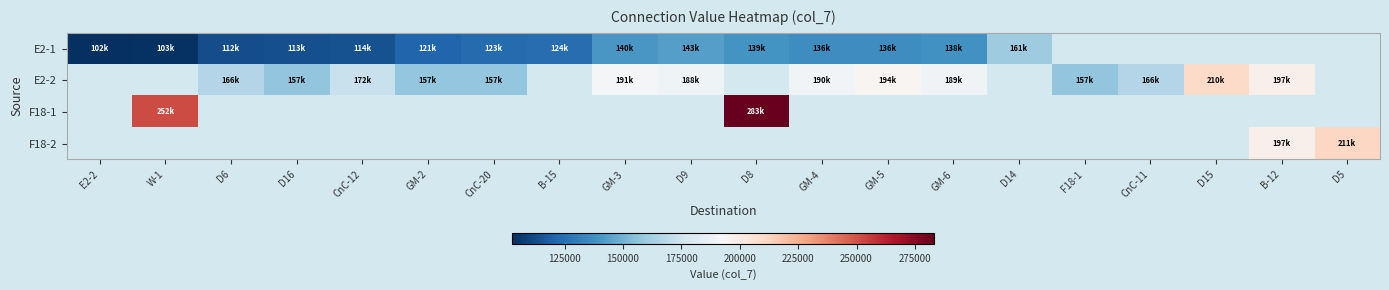

How many distinct data groups are displayed?

4